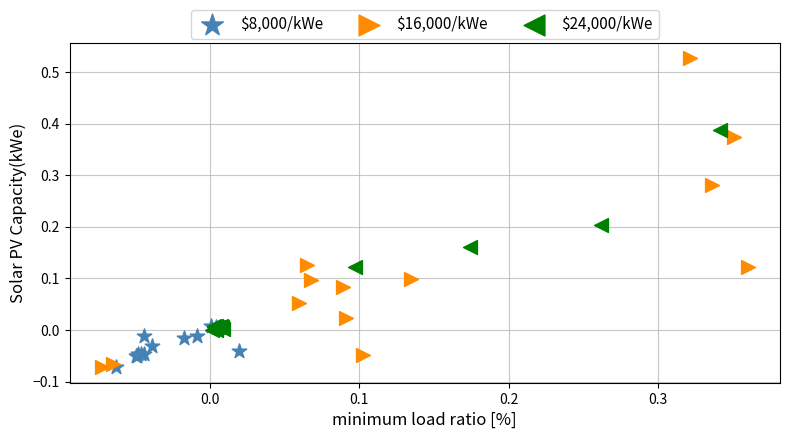

Which series contains the highest Y value?

$16,000/kWe